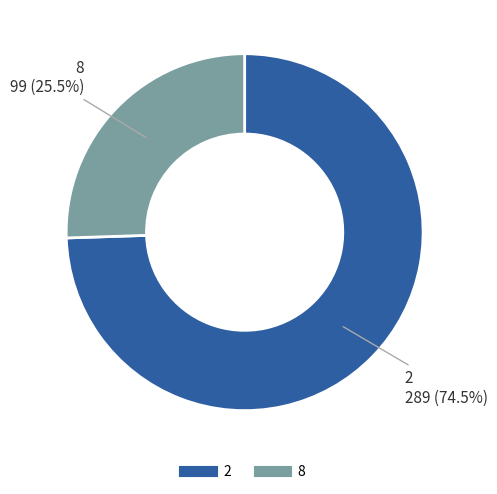

Approximately how many times larger is the value at 2 compared to 8?

2.9